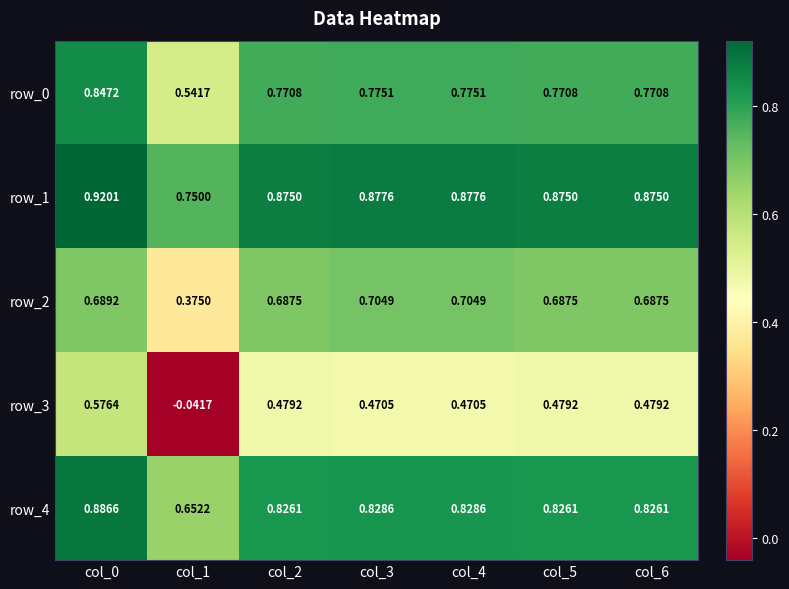

The row_4 series shows 0.3 at col_2. True or false?

False